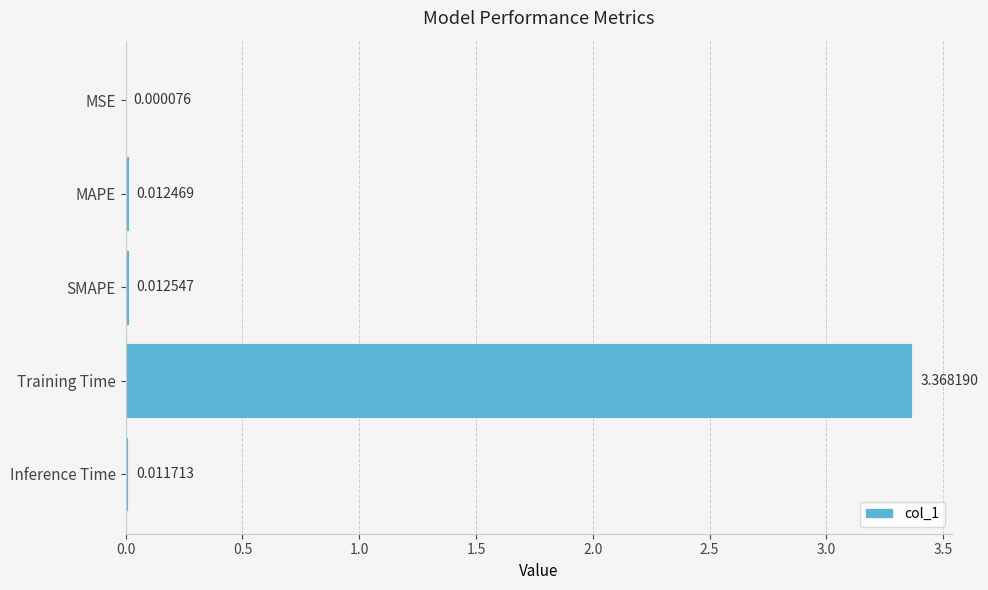

At which label is the value closest to 1?

SMAPE